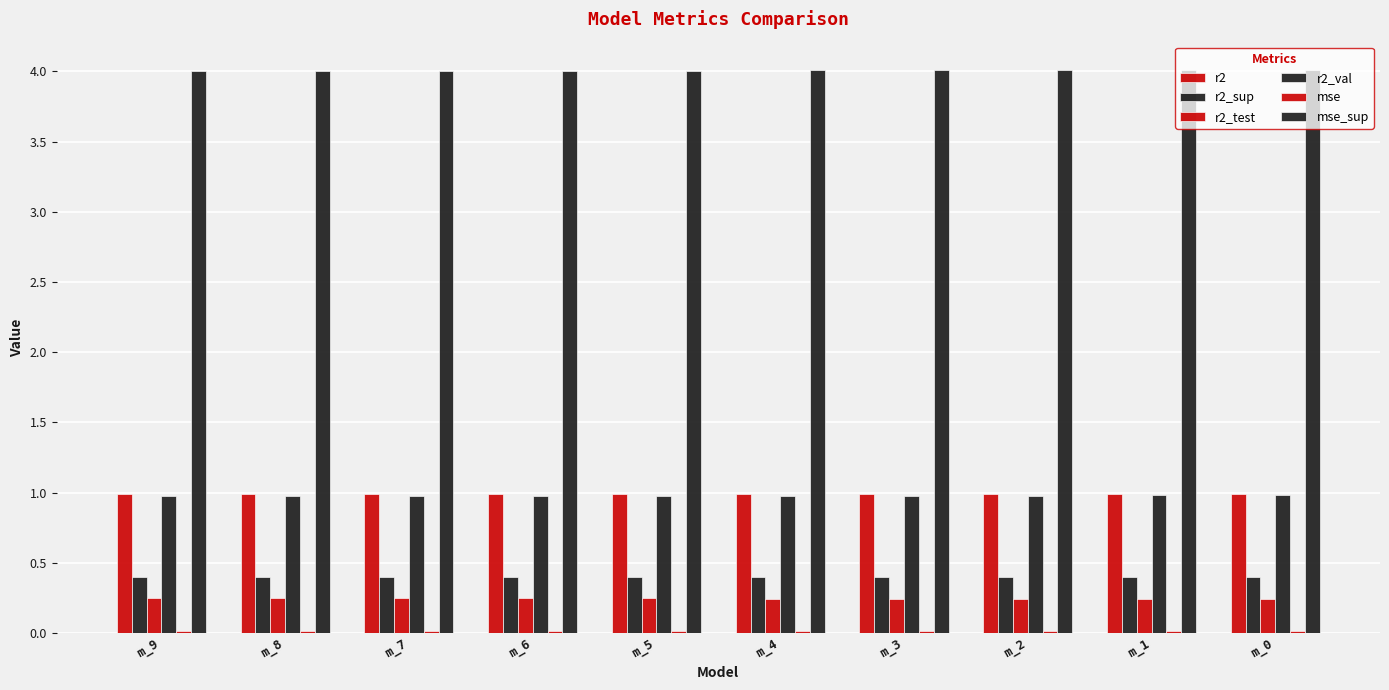

What is the maximum value for r2?

1.0